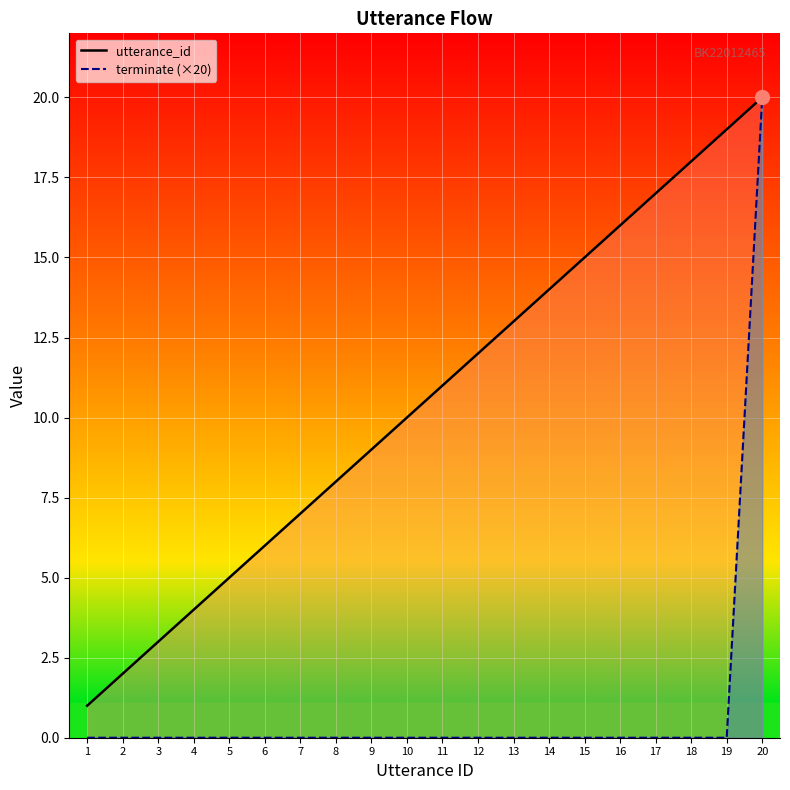

At how many categories does at least one series exceed 14?

6